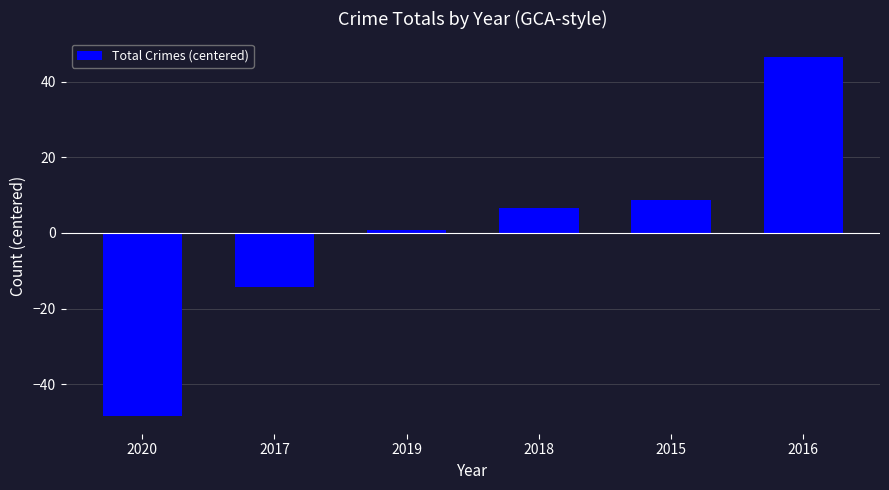

The chart shows a value of -66.6 at 2020. True or false?

False